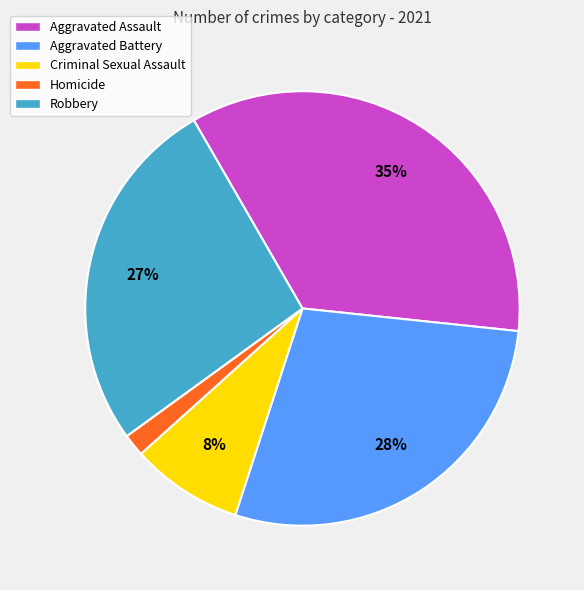

Is there any slice that represents more than half of the pie?

No